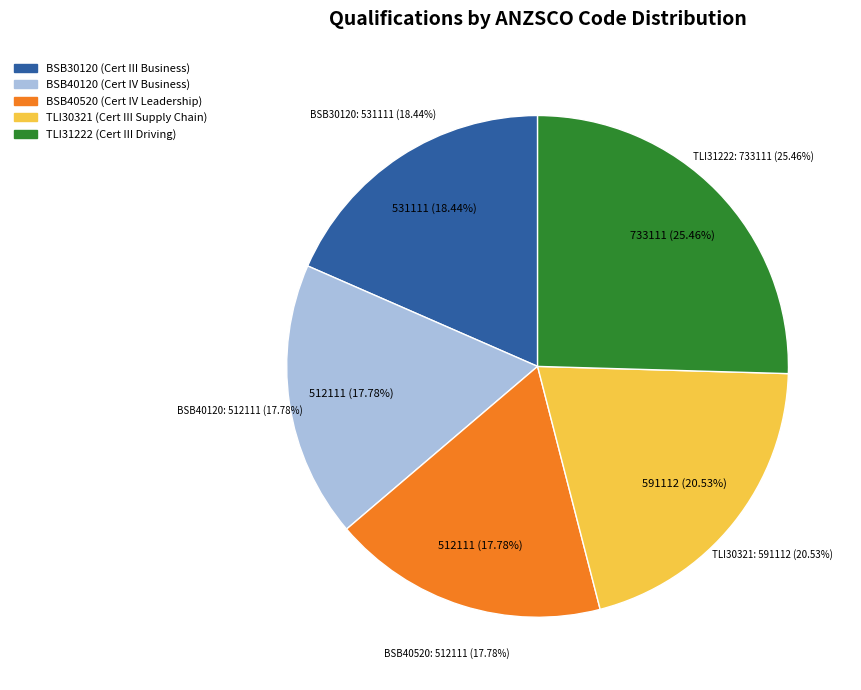

Is it true that BSB40520 is 25% of the pie?

False